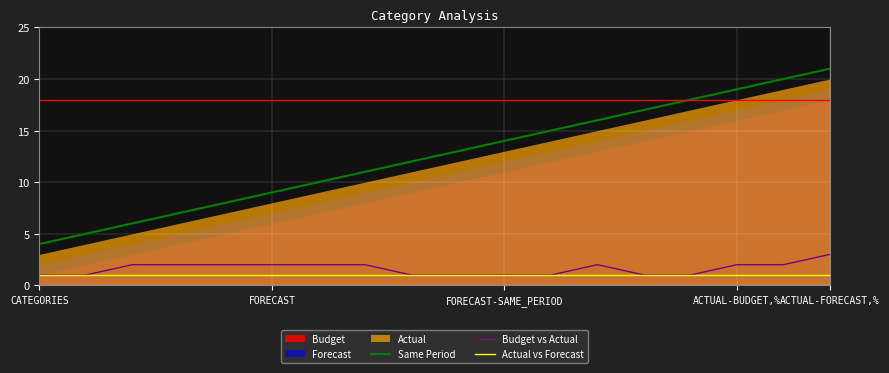

True or false: Actual vs Forecast has a value of 1 at CATEGORIES.

True